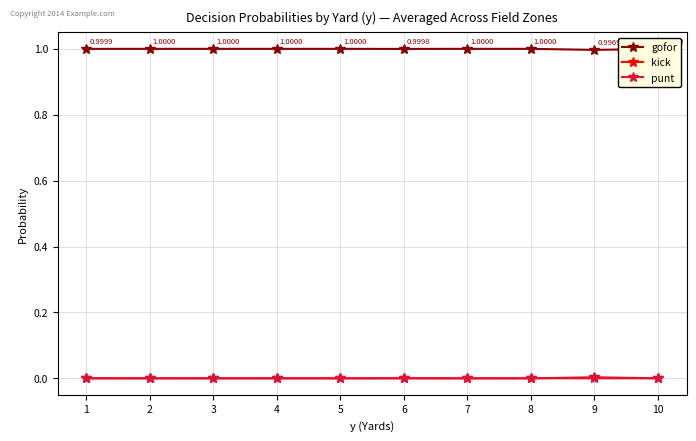

What is the maximum value shown in the chart?

1.0